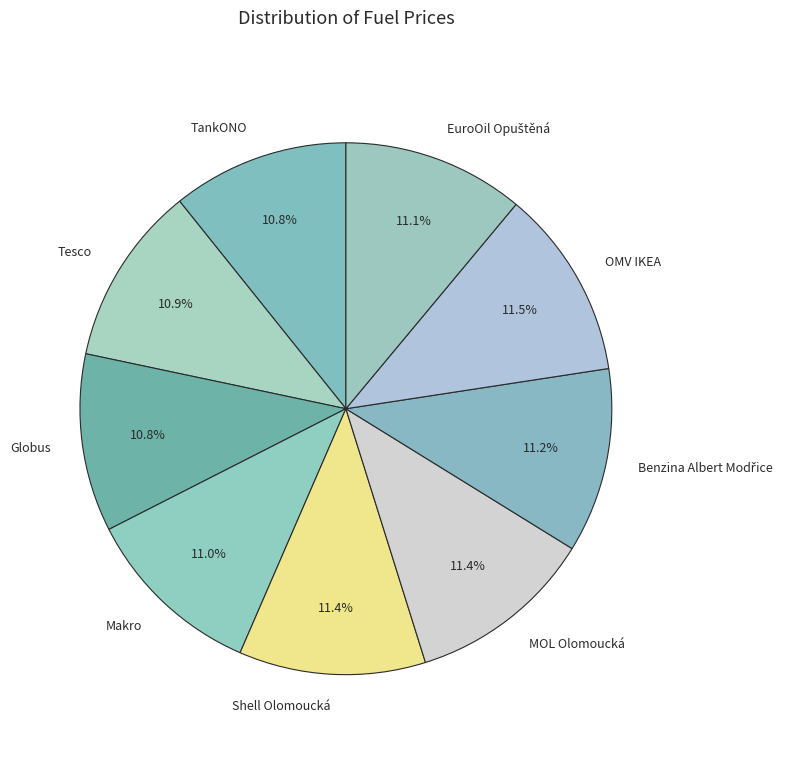

What portion of the pie excludes MOL Olomoucká?

88.6%